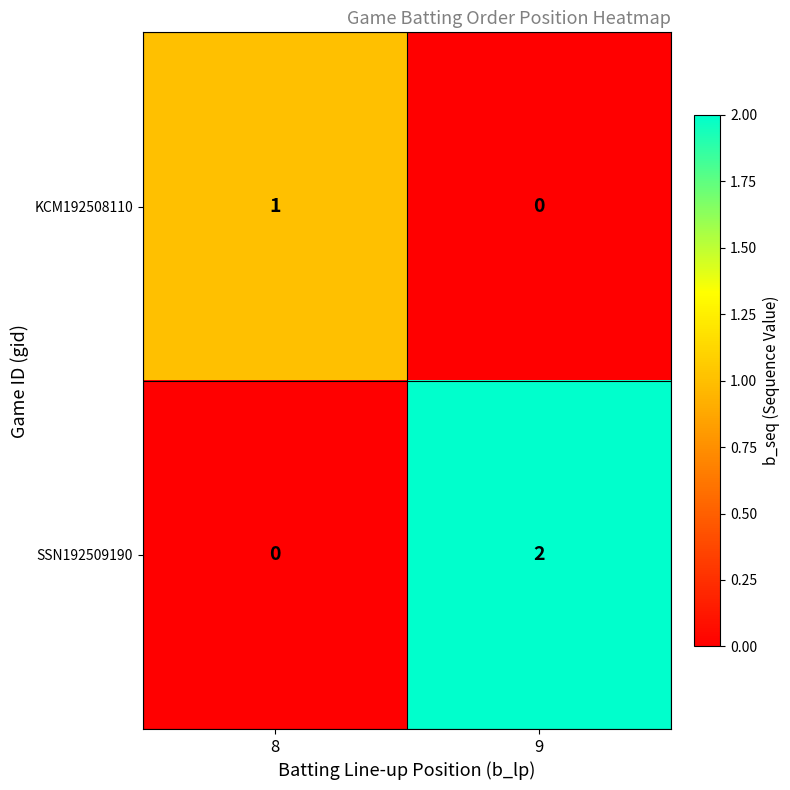

Between 8 and 9, which series saw the biggest shift?

SSN192509190